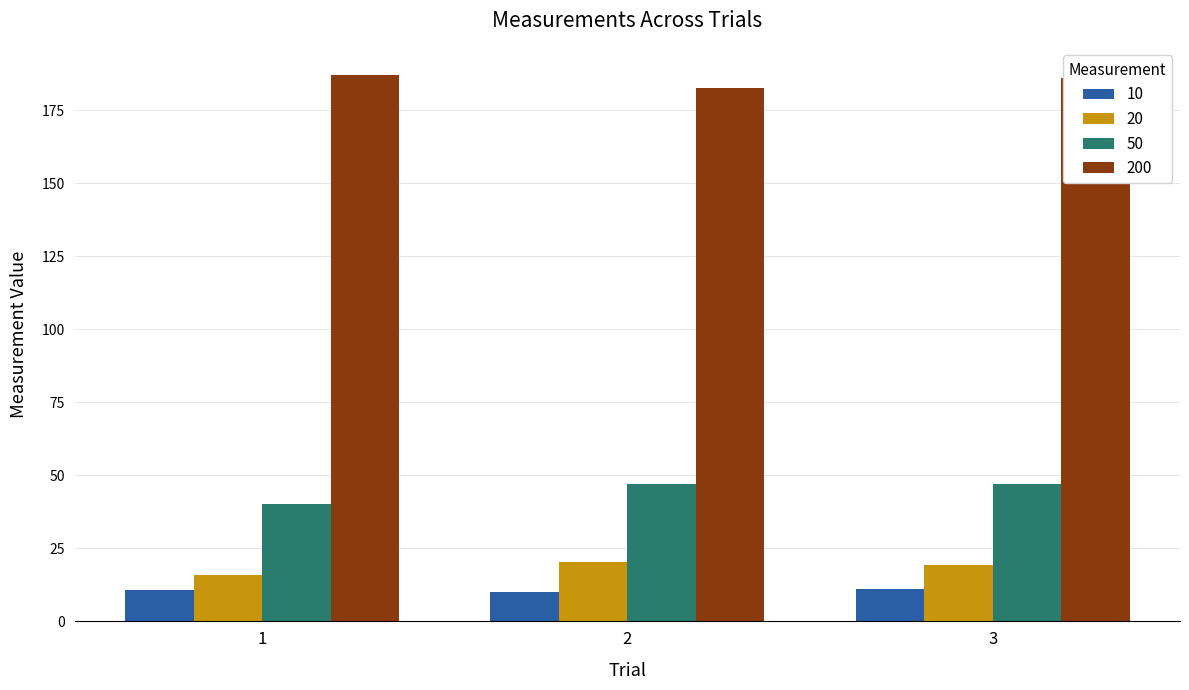

Rank the series by their maximum value, from lowest to highest.

10, 20, 50, 200